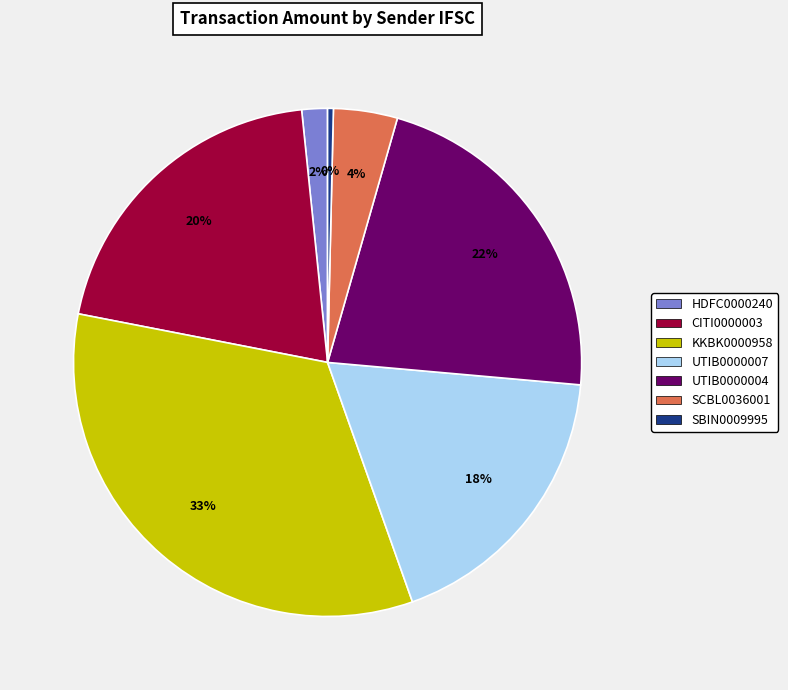

Which category has the smallest portion of the pie?

SBIN0009995